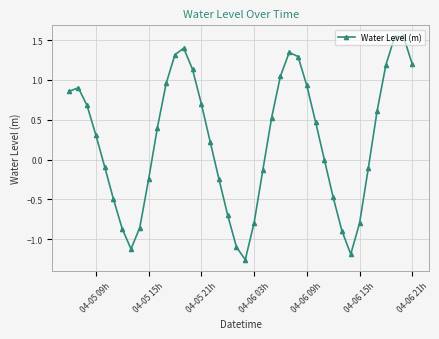

Does the chart display data point markers on the line(s)?

Yes